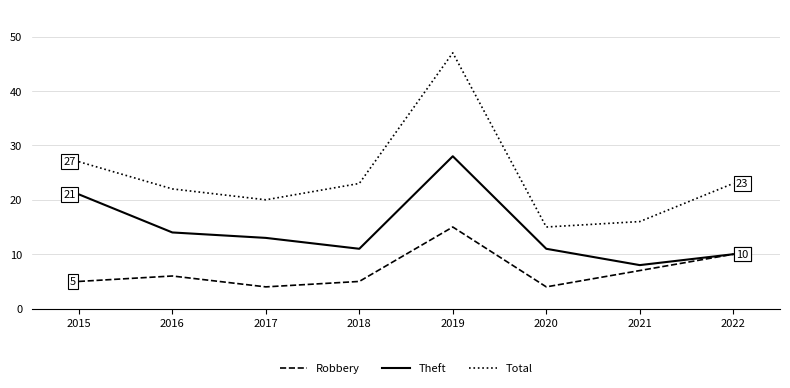

What is the greatest value displayed?

47